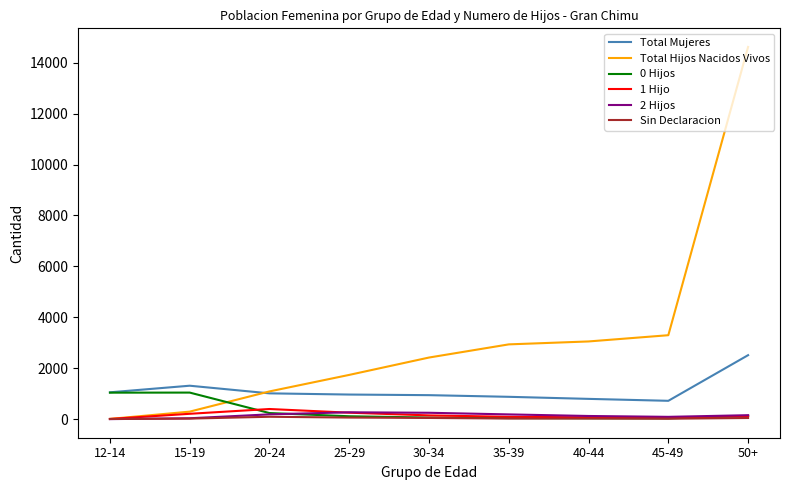

What is the approximate value of 2 Hijos at 35-39, to the nearest 50?

200